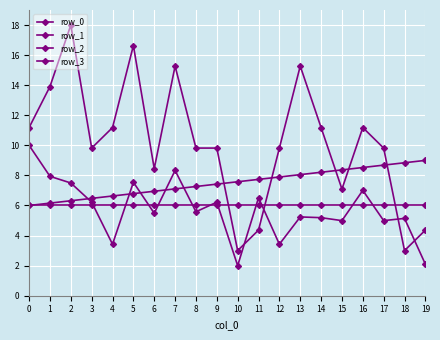

Is this an area chart (filled region under the line)?

No